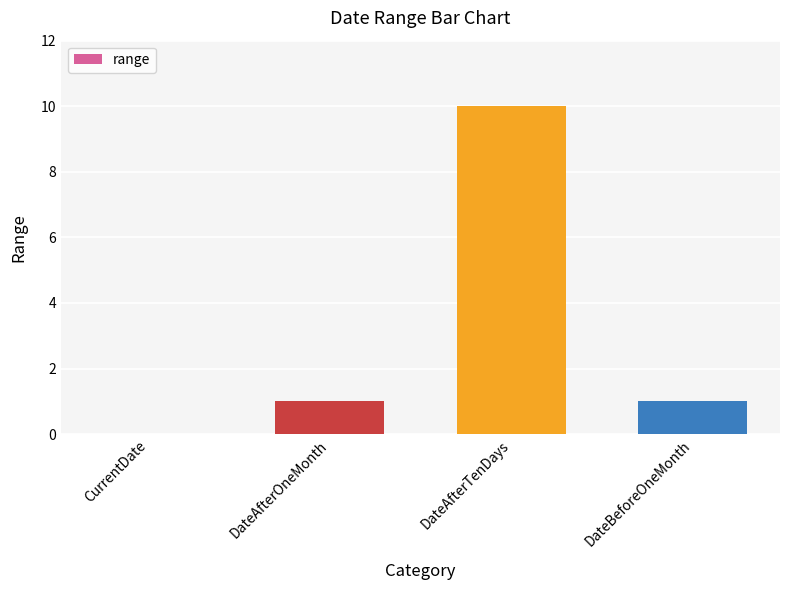

What is the change in value from CurrentDate to DateBeforeOneMonth?

+1